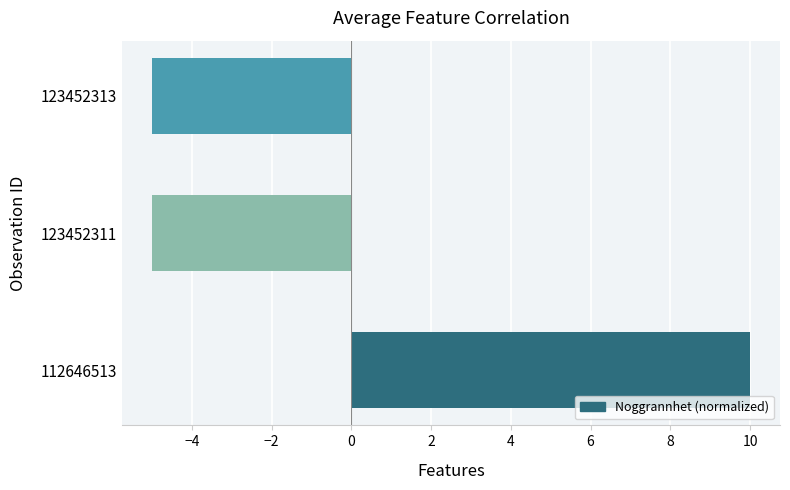

What is the difference between the maximum and second lowest values?

15